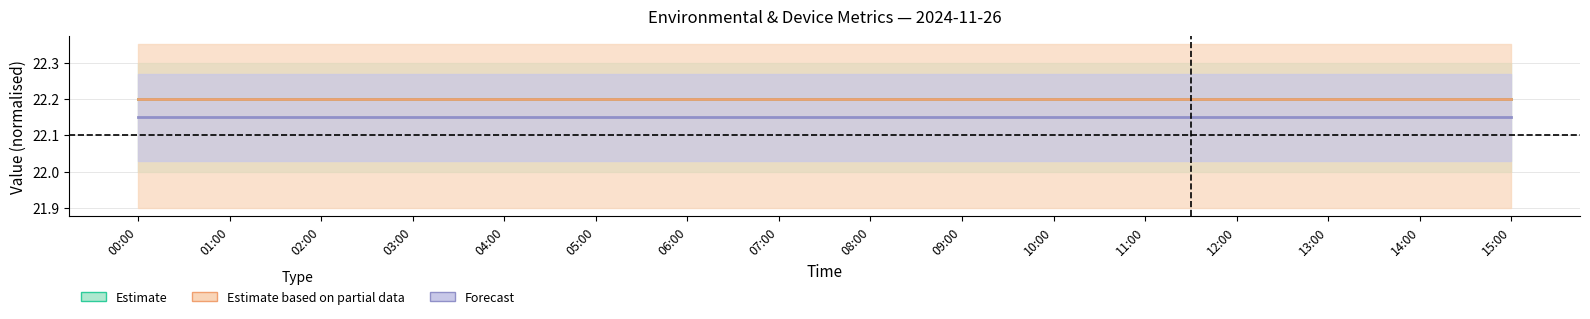

How many lines are shown in the chart?

3